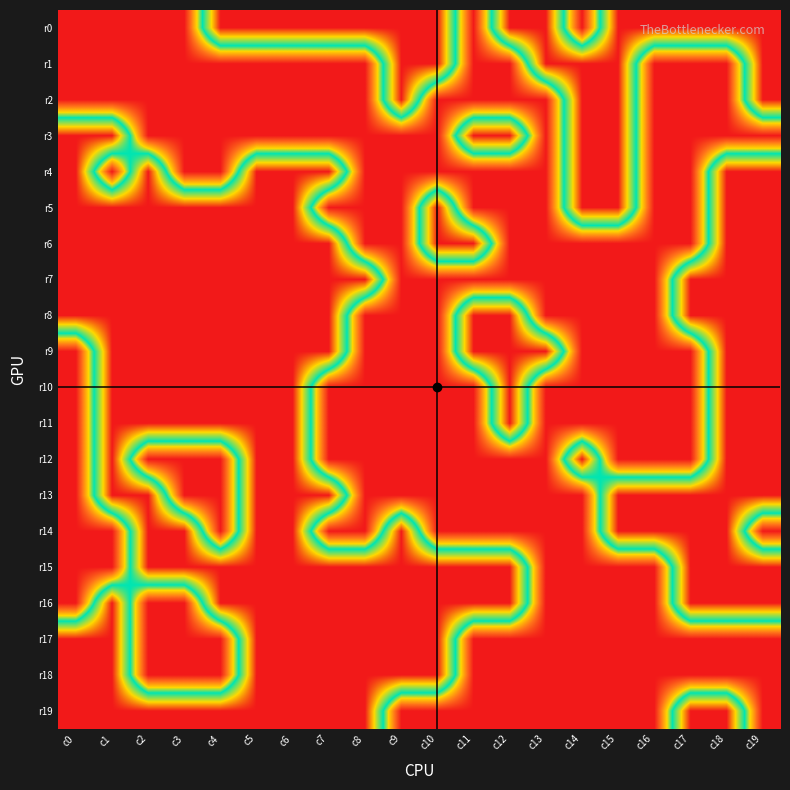

Which label corresponds to the largest value in the chart?

c0